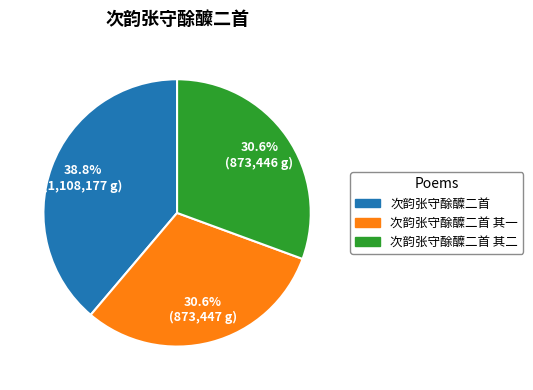

Is there any slice that represents more than half of the pie?

No